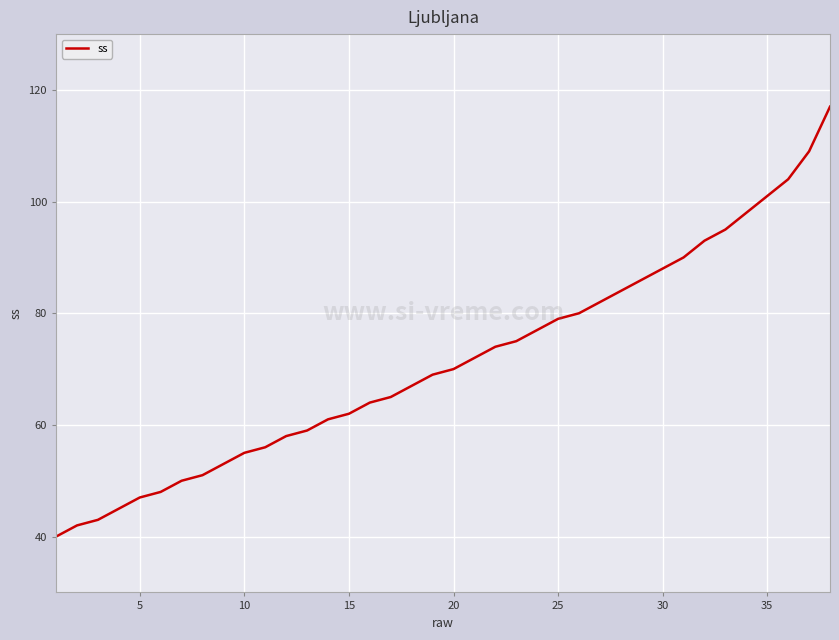

What is the difference between the maximum and minimum values?

77